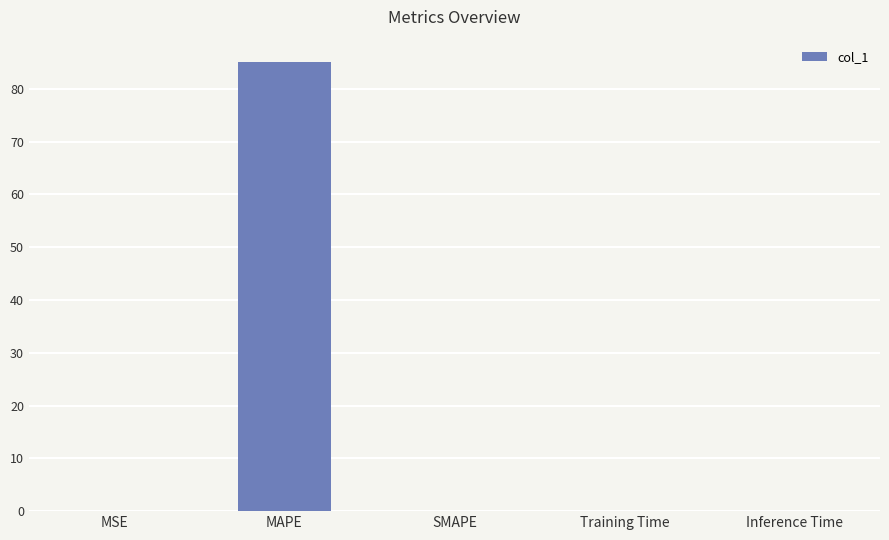

How many distinct data groups are displayed?

1